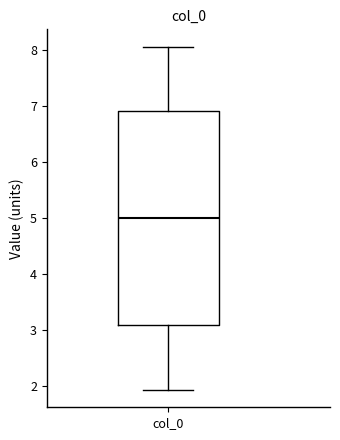

Where does the lower whisker of the box for col_0 end on the y-axis? The values are not printed on the chart, so give them approximately, as read against the axis.

1.9